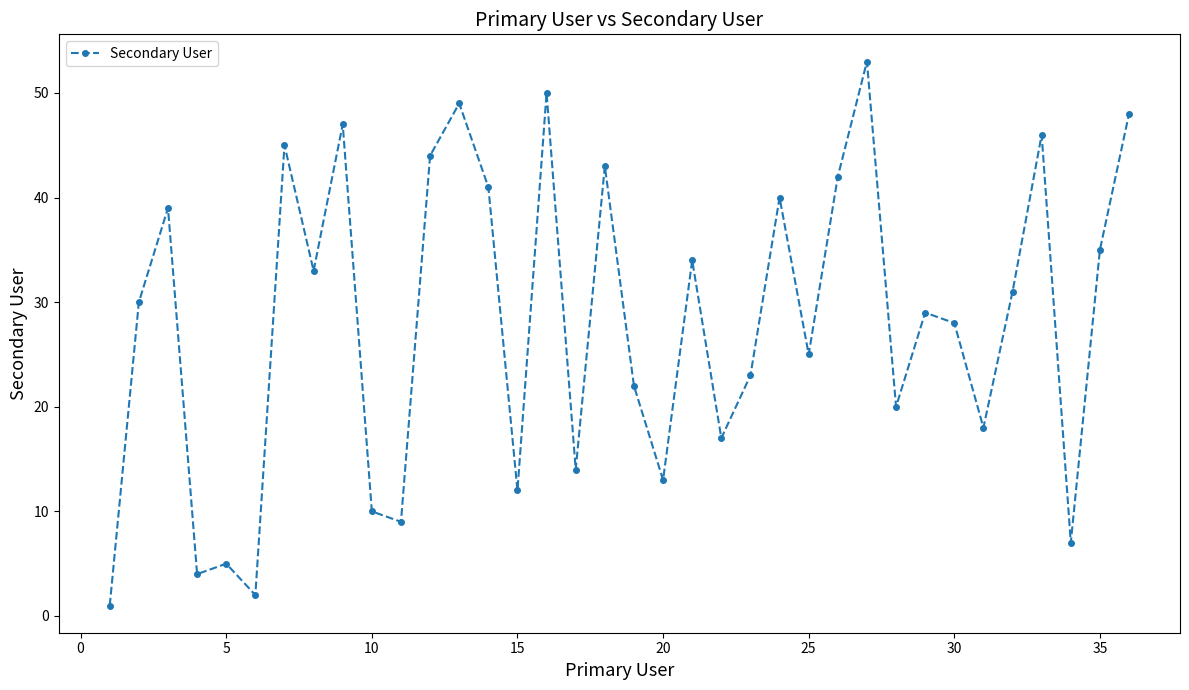

What is the difference between the second highest and second lowest values?

48